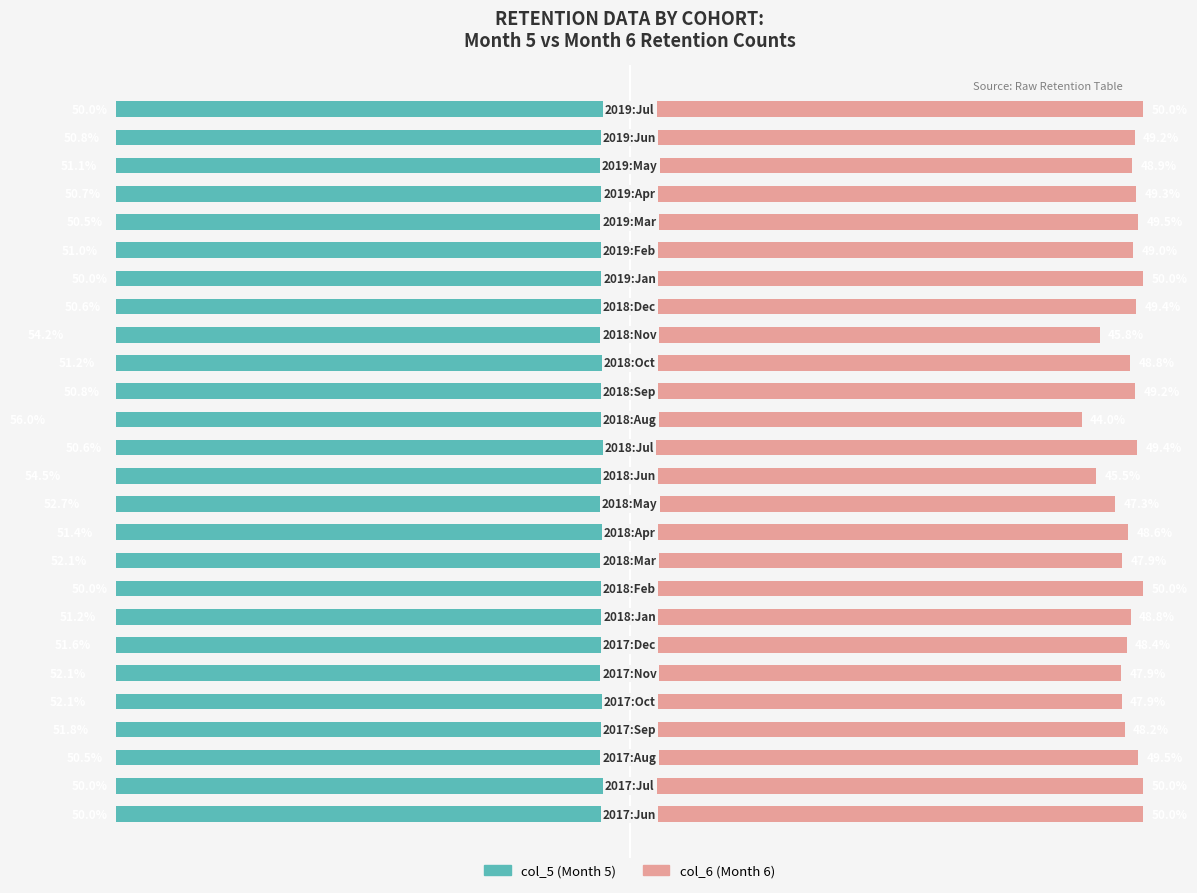

Does the chart contain stacked bars?

No